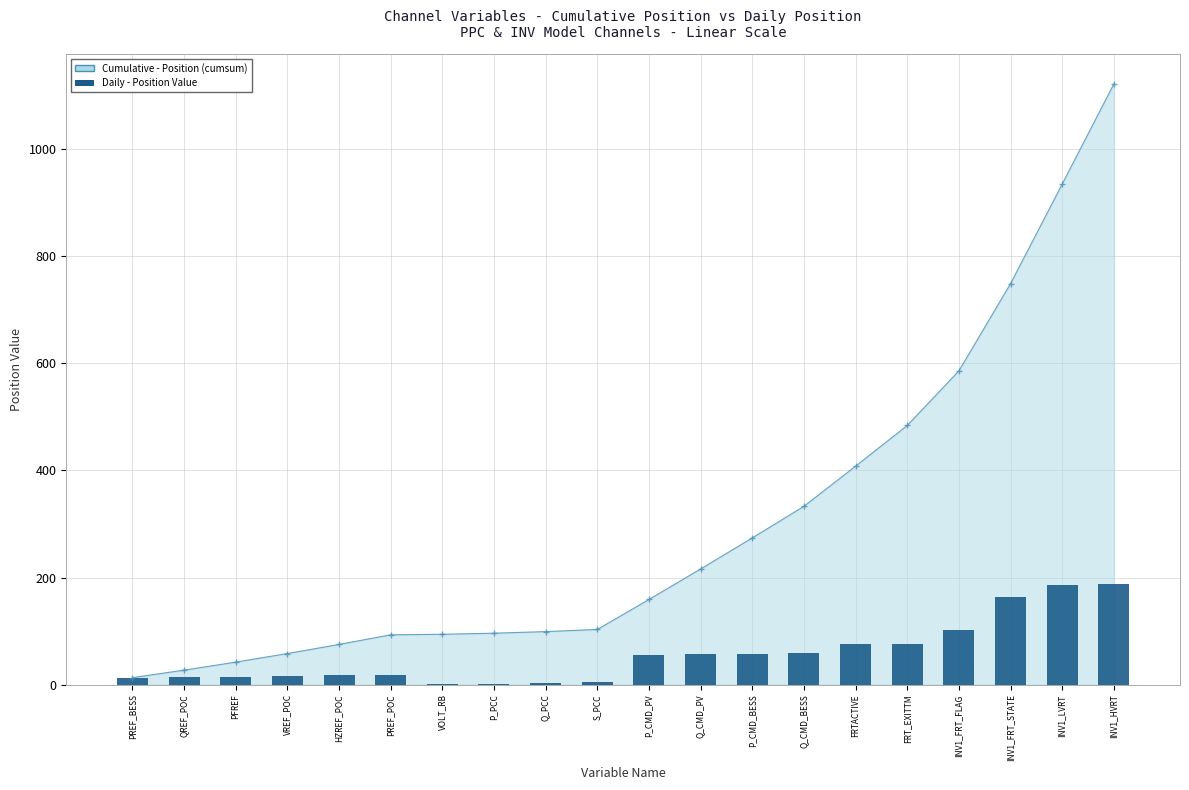

Where does the data first go above 56?

Q_CMD_PV